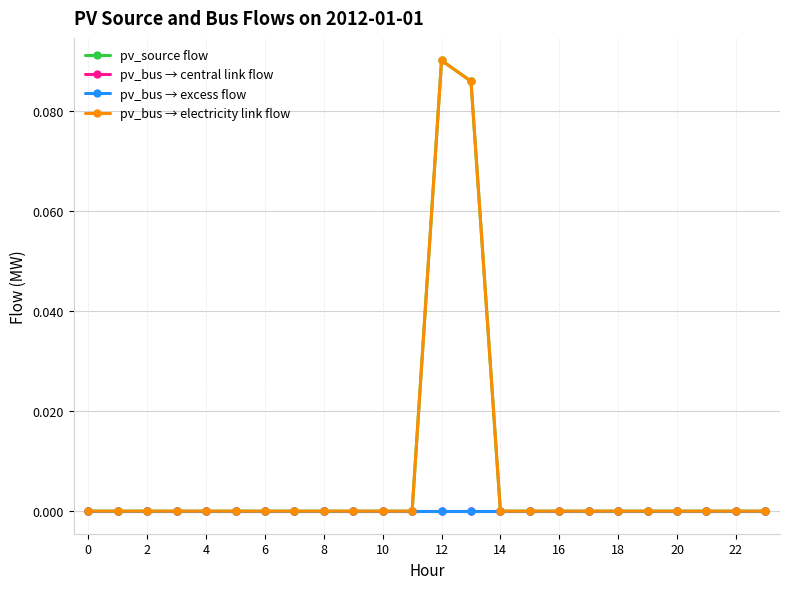

What is the difference between the maximum and minimum values in the pv_bus → electricity link flow series?

0.1